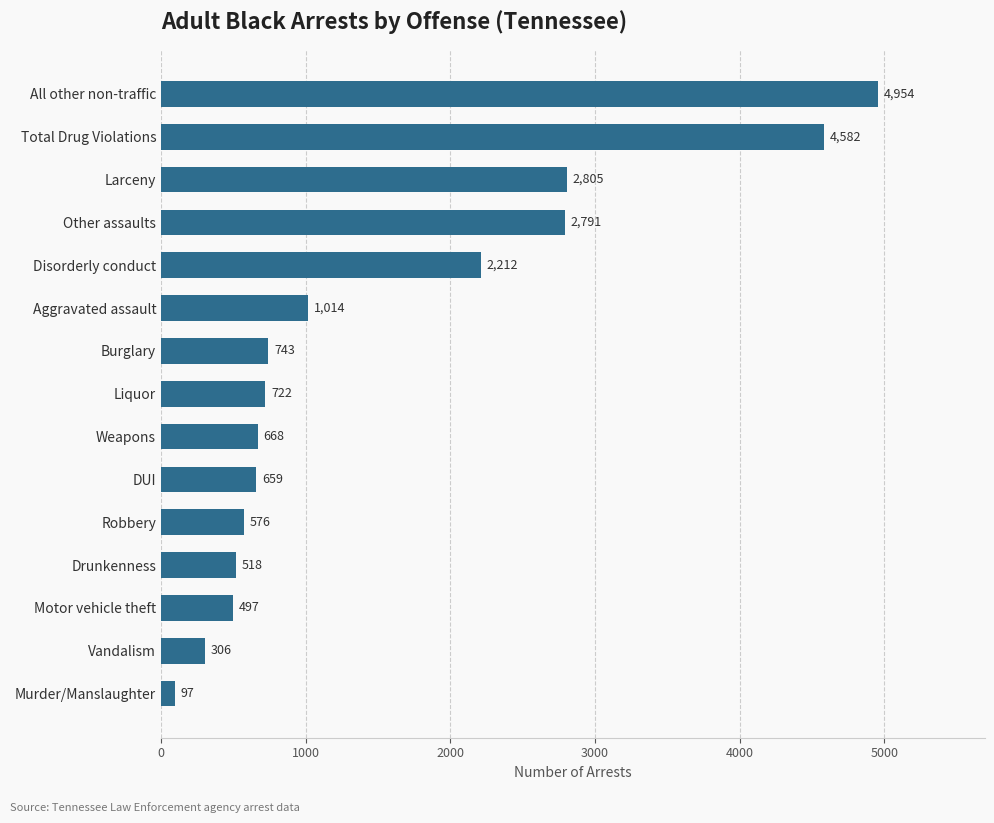

What is the sum of all values?

23144